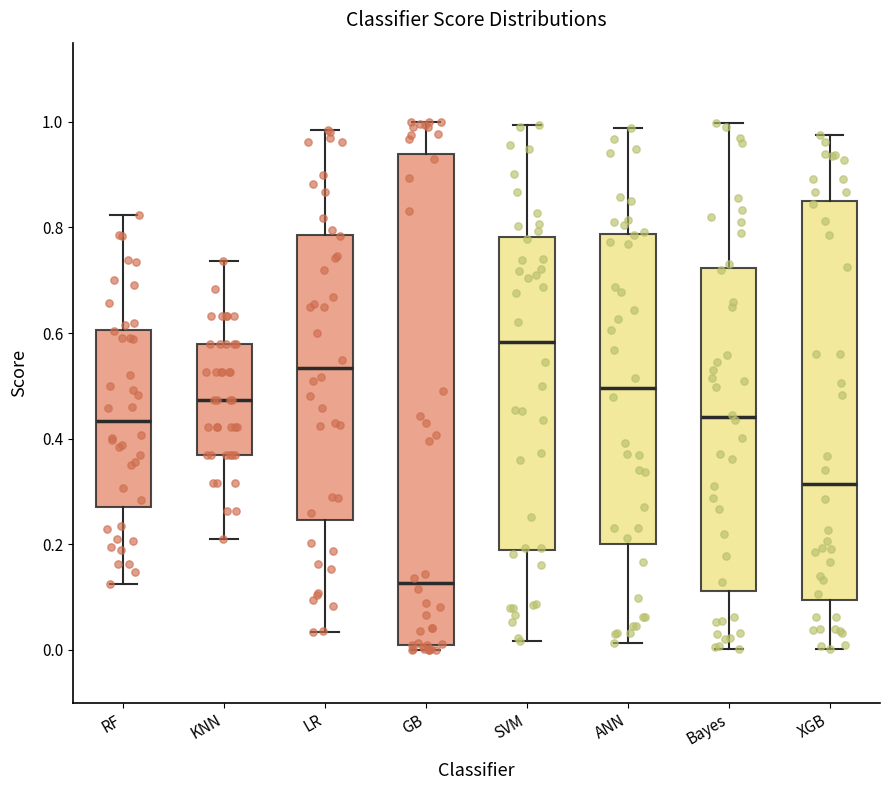

Reading left to right, read every box against the y-axis: the position of its median line, the range the box covers, and the ends of its whiskers. The values are not printed on the chart, so give them approximately, as read against the axis.

RF: median 0.44, box 0.28 to 0.60, whiskers 0.12 to 0.82
KNN: median 0.48, box 0.36 to 0.58, whiskers 0.22 to 0.74
LR: median 0.54, box 0.24 to 0.78, whiskers 0.04 to 0.98
GB: median 0.12, box 0.00 to 0.94, whiskers 0.00 (just below the box's lower edge) to 1.00
SVM: median 0.58, box 0.18 to 0.78, whiskers 0.02 to 1.00
ANN: median 0.50, box 0.20 to 0.78, whiskers 0.02 to 0.98
Bayes: median 0.44, box 0.12 to 0.72, whiskers 0.00 to 1.00
XGB: median 0.32, box 0.10 to 0.84, whiskers 0.00 to 0.98